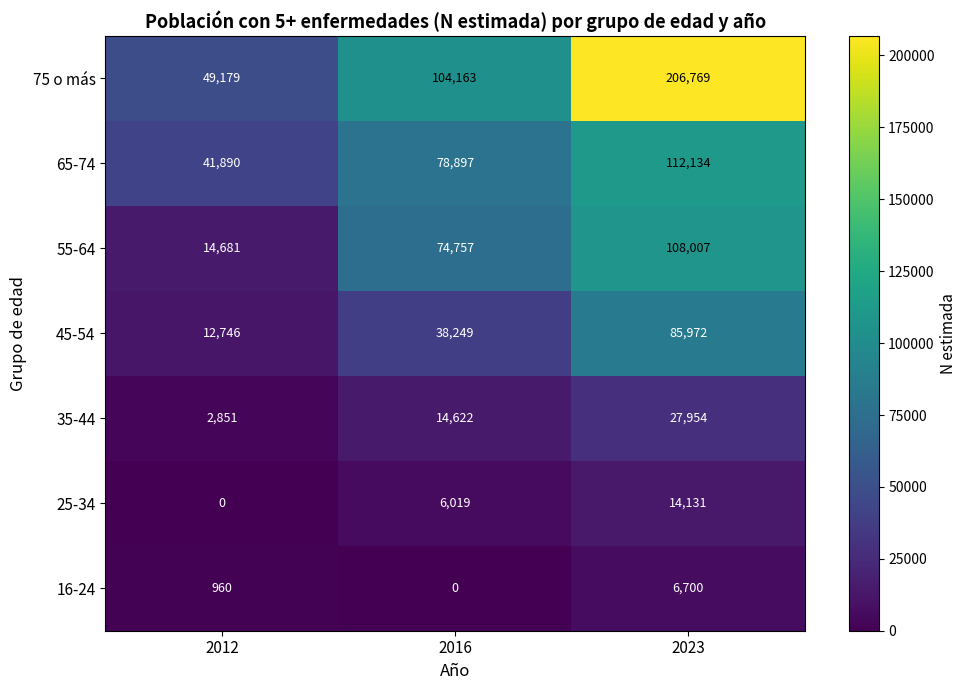

The value of 16-24 at 2012 is 442. True or false?

False